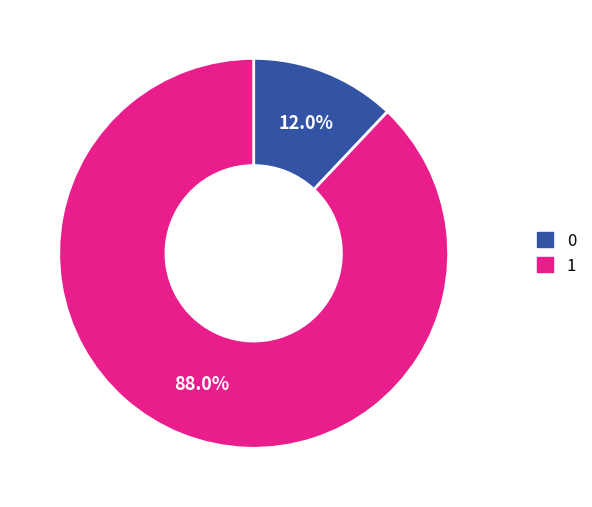

To the nearest percent, what is the difference between the 1 and 0 slice percentages?

76%